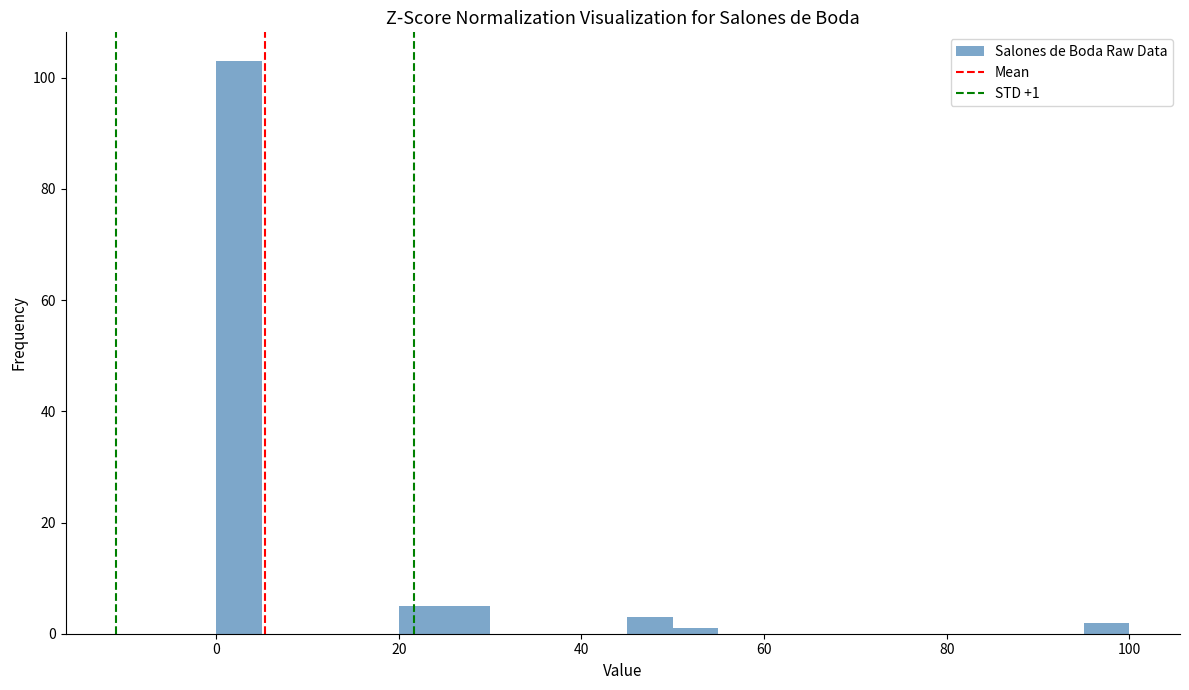

Read against the x-axis, roughly where is the centre of the tallest bar?

2